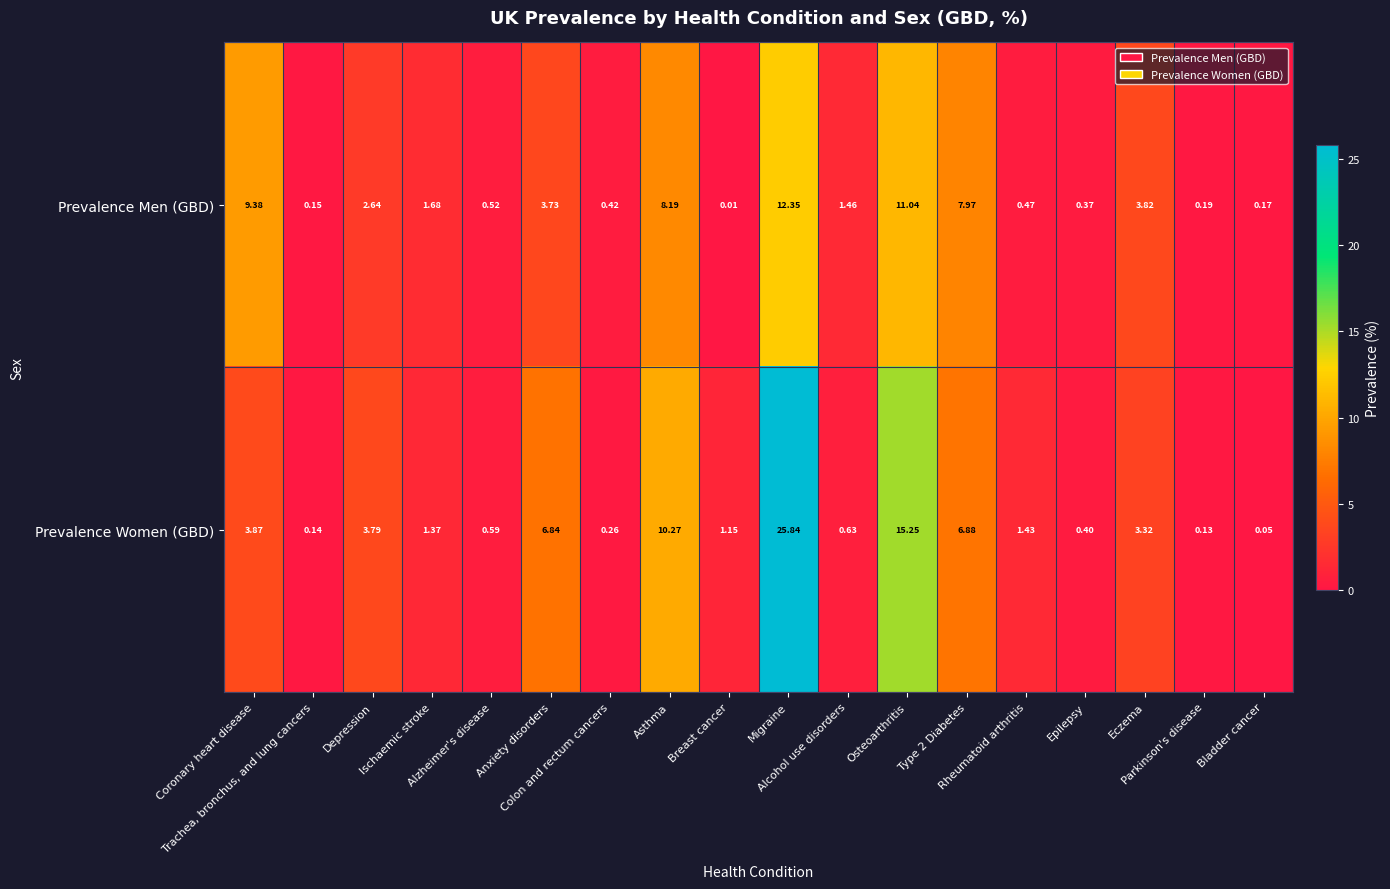

Which series has the largest total across all categories?

Prevalence Women (GBD)